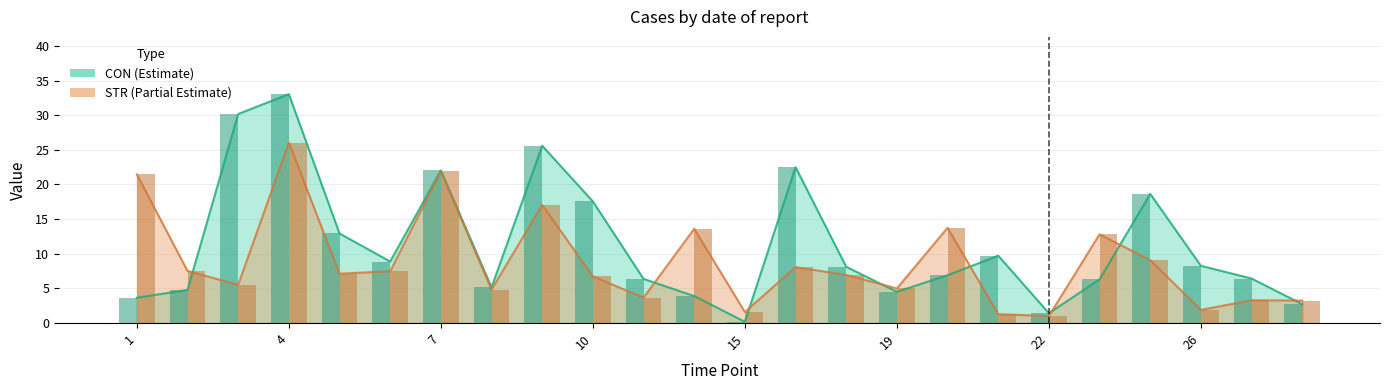

Which series has the widest spread of values?

CON